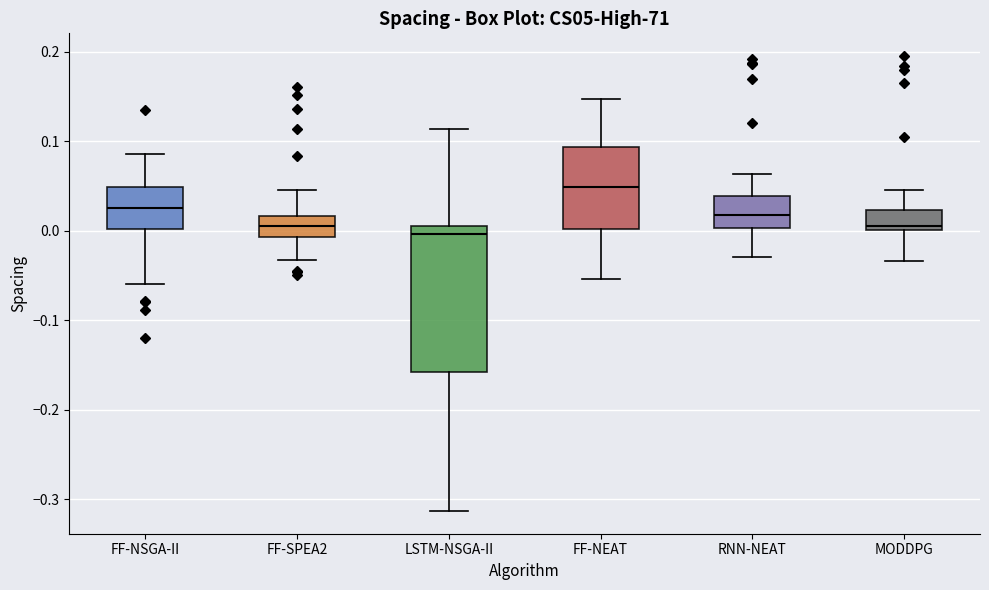

Reading left to right, read every box against the y-axis: the position of its median line, the range the box covers, and the ends of its whiskers. The values are not printed on the chart, so give them approximately, as read against the axis.

FF-NSGA-II: median 0.02, box 0.00 to 0.05, whiskers -0.06 to 0.09
FF-SPEA2: median 0.01, box -0.01 to 0.02, whiskers -0.03 to 0.05
LSTM-NSGA-II: median 0.00, box -0.16 to 0.01, whiskers -0.31 to 0.11
FF-NEAT: median 0.05, box 0.00 to 0.09, whiskers -0.05 to 0.15
RNN-NEAT: median 0.02, box 0.00 to 0.04, whiskers -0.03 to 0.06
MODDPG: median 0.01, box 0.00 to 0.02, whiskers -0.03 to 0.05